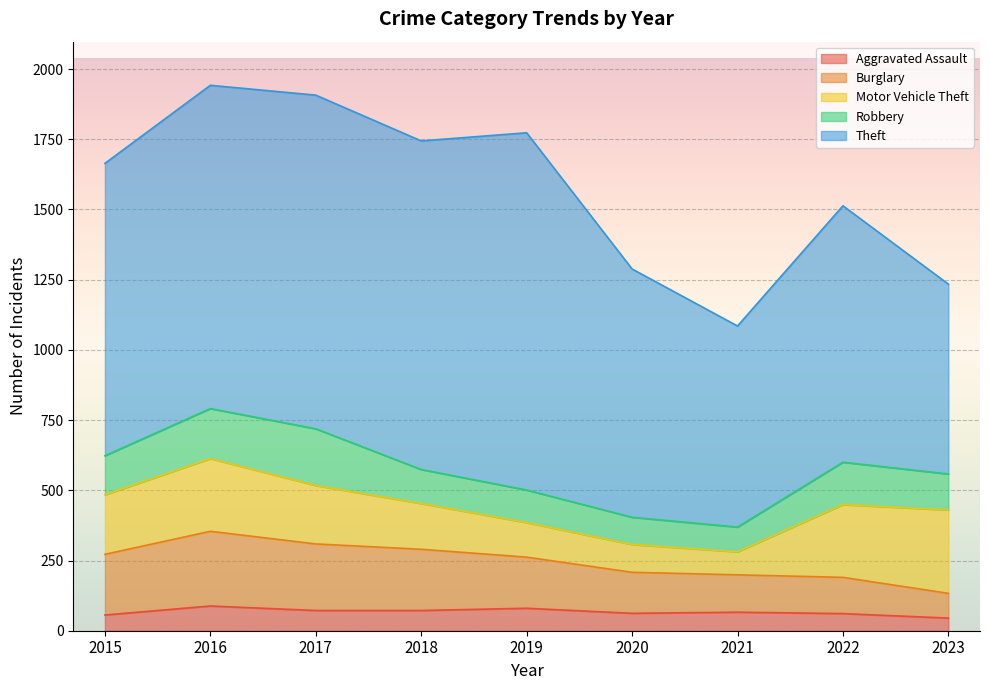

Between 2023 and 2018, which is larger?

2018